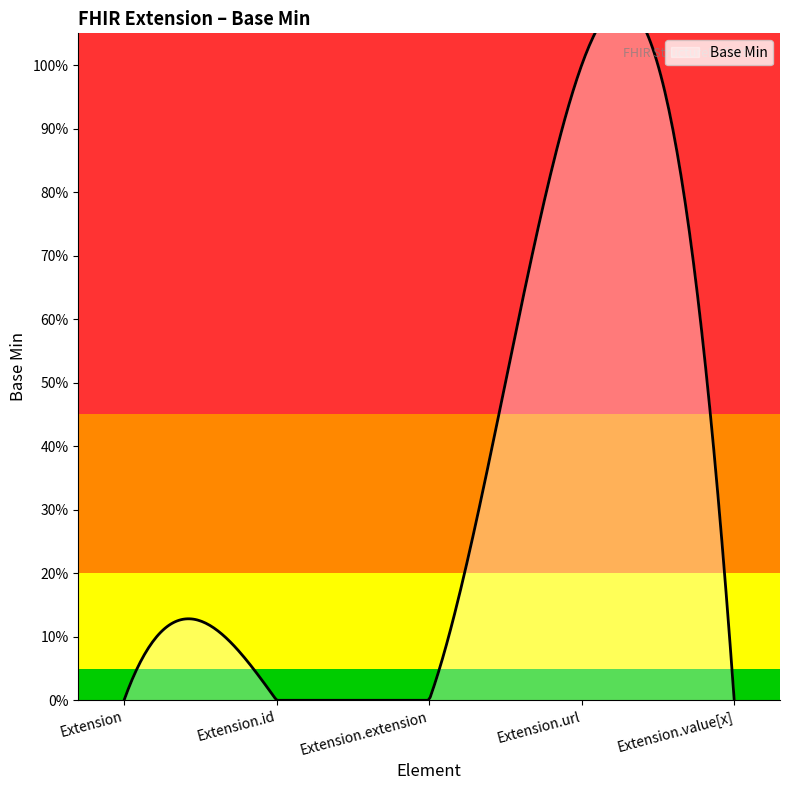

Rank the categories by value from highest to lowest.

Extension.url, Extension, Extension.id, Extension.extension, Extension.value[x]